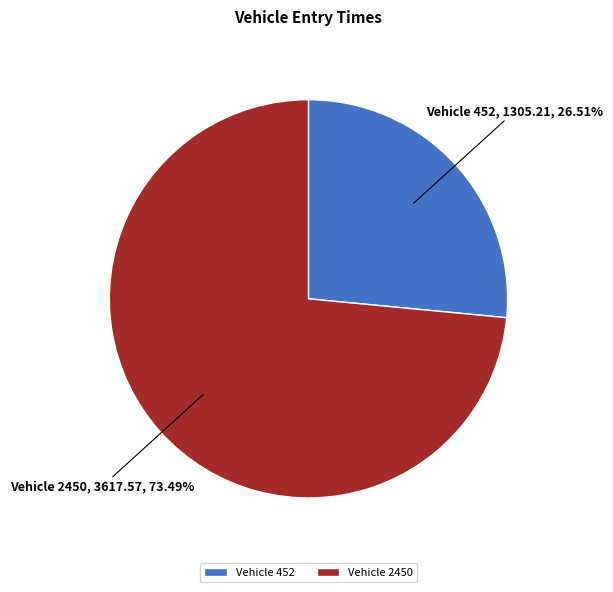

Which slice is the largest?

Vehicle 2450